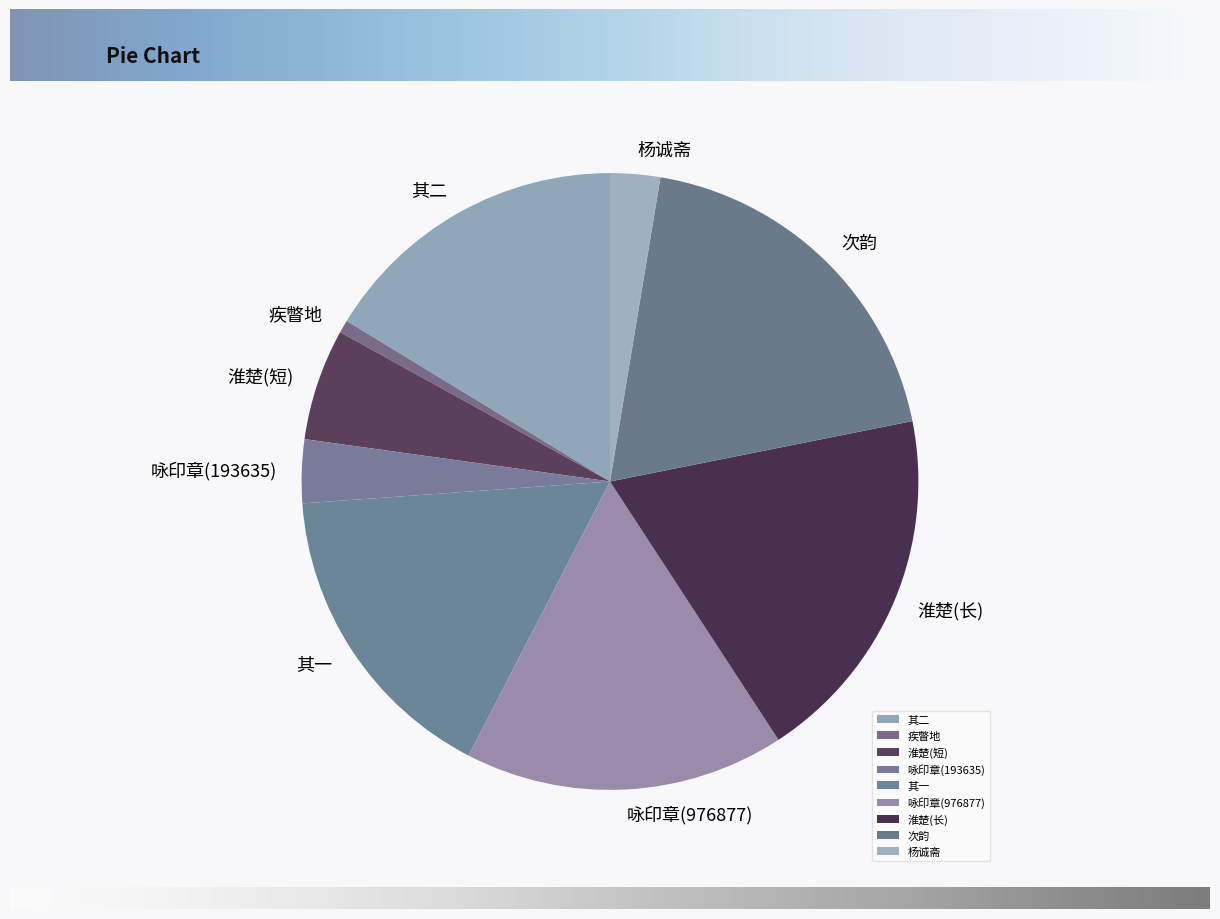

Is there a majority slice in this chart?

No